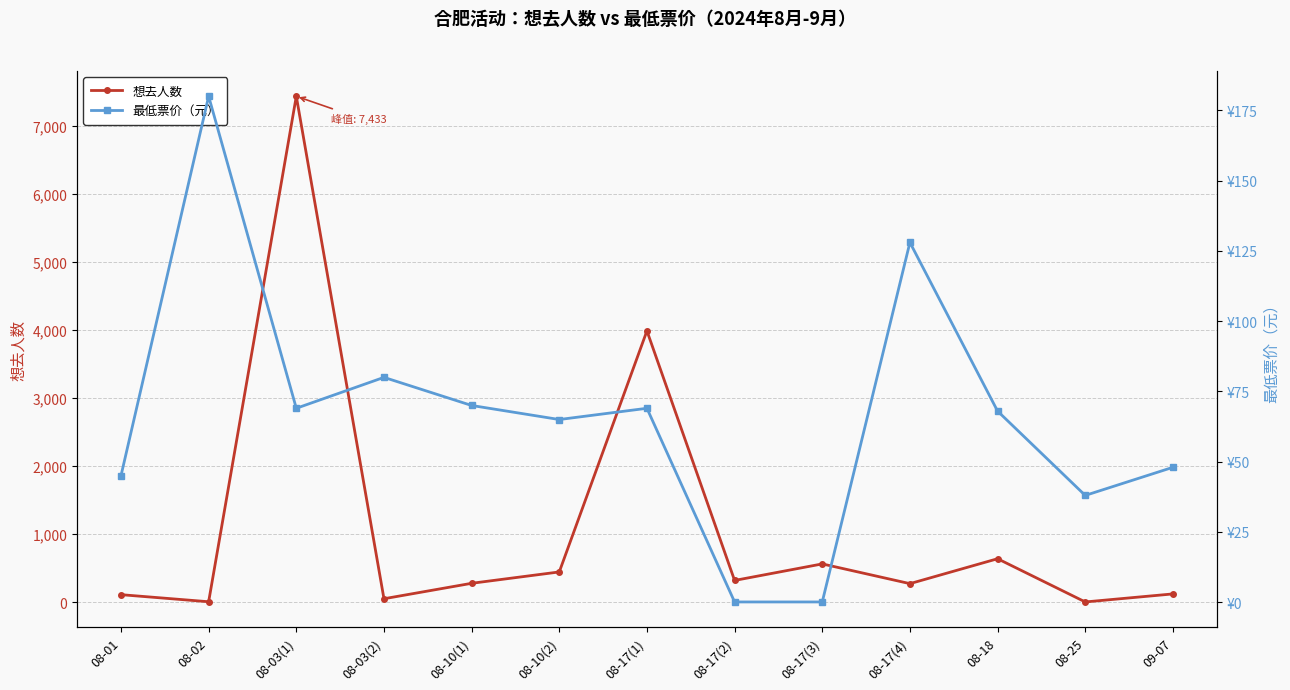

Rank the series at 08-01 from lowest to highest value.

最低票价（元）, 想去人数